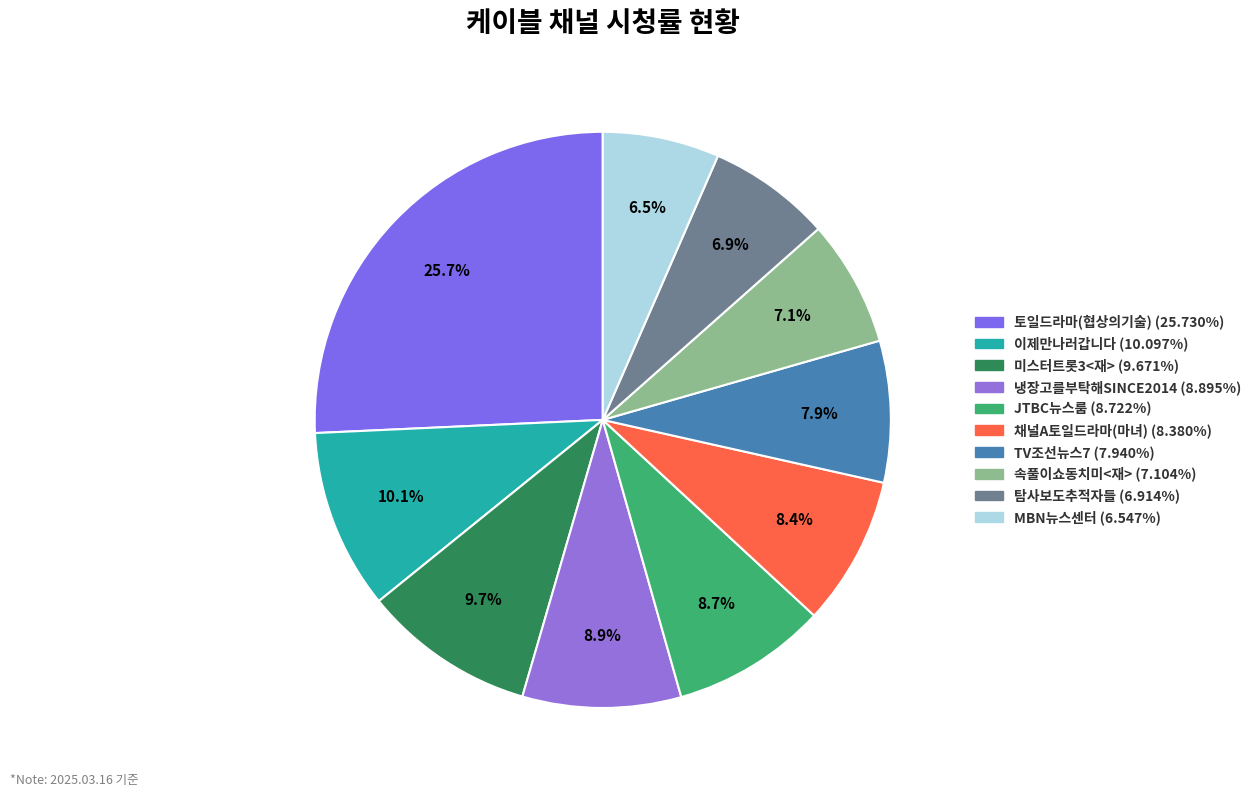

Is there any slice that represents more than half of the pie?

No